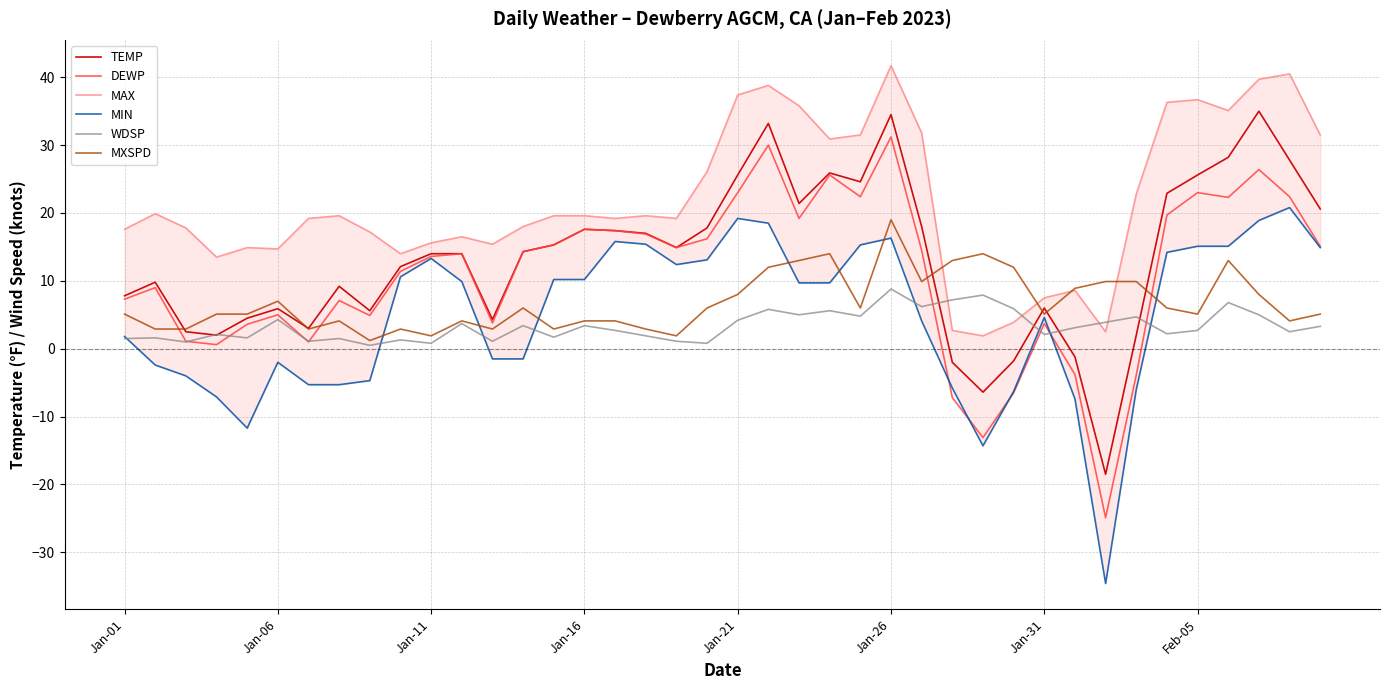

What is the sum of all TEMP values?

530.4